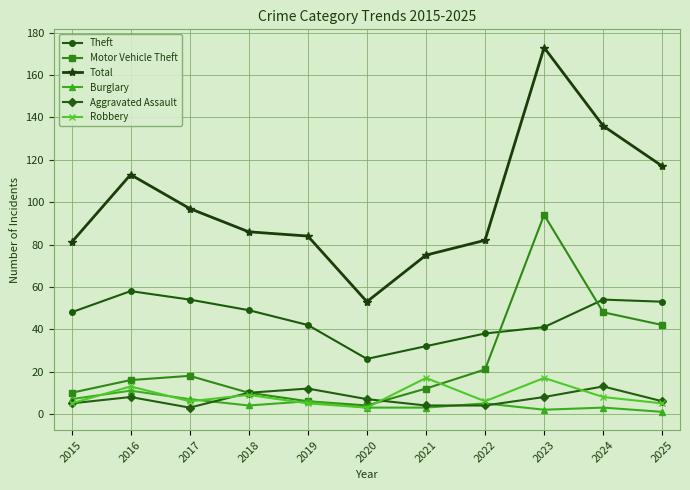

At how many categories does at least one series exceed 88?

5